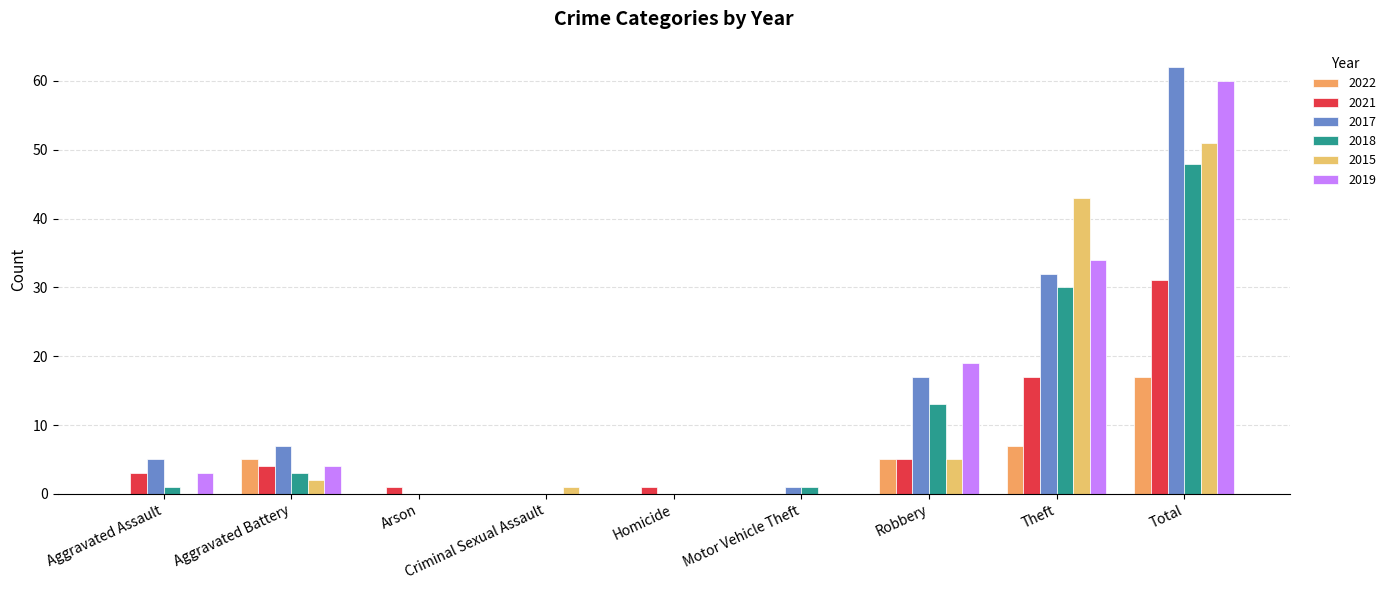

How many data points does each series have?

9